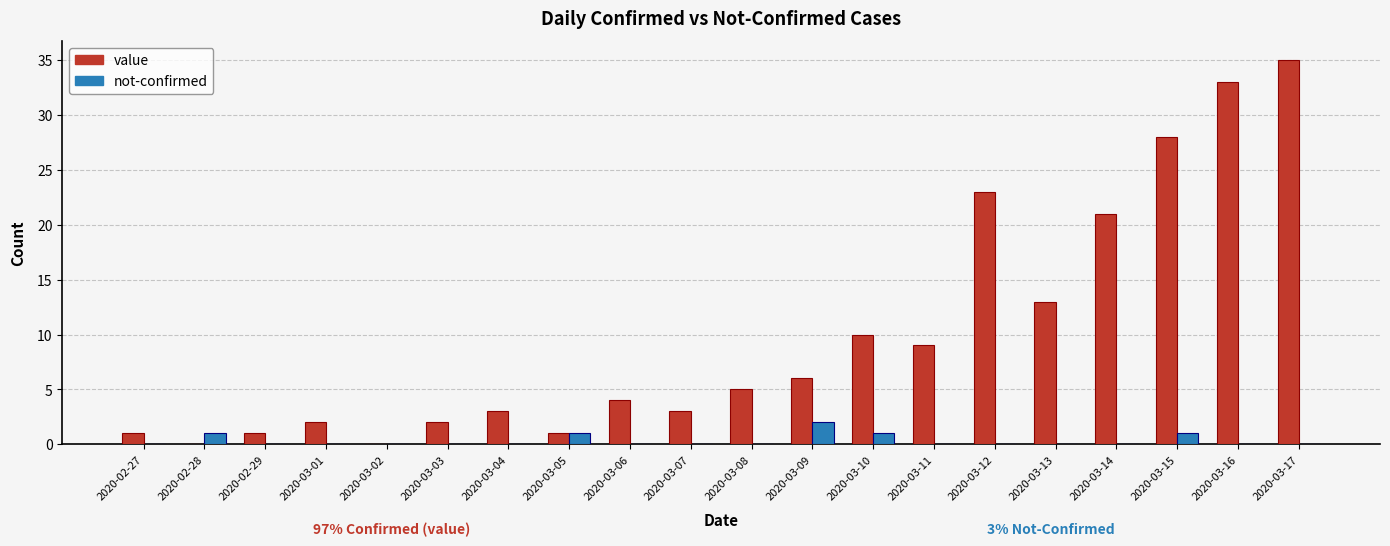

Reading left to right, what are all the values shown in this chart?

value: 1	0	1	2	0	2	3	1	4	3	5	6	10	9	23	13	21	28	33	35
not-confirmed: 0	1	0	0	0	0	0	1	0	0	0	2	1	0	0	0	0	1	0	0